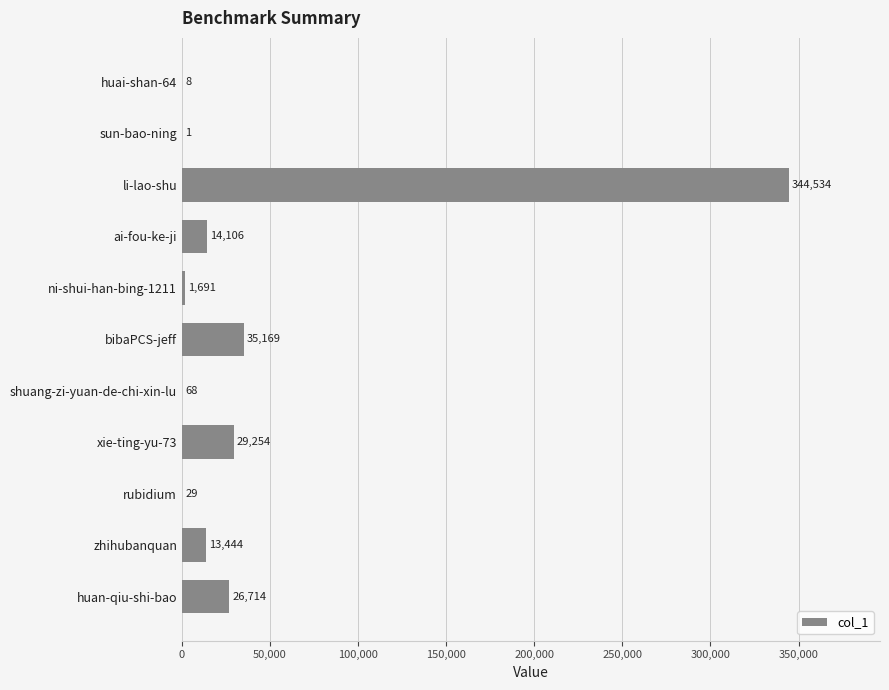

At which label is the value closest to 172267?

bibaPCS-jeff